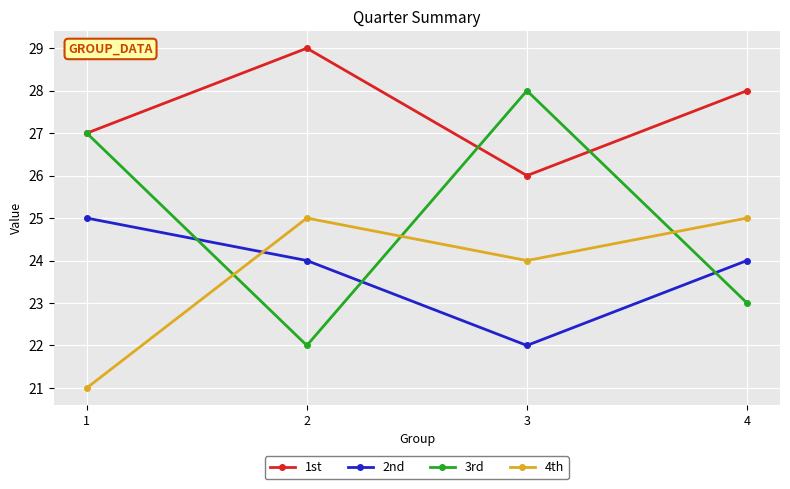

Reading right to left, transcribe all the data shown in this chart.

1st: 28	26	29	27
2nd: 24	22	24	25
3rd: 23	28	22	27
4th: 25	24	25	21